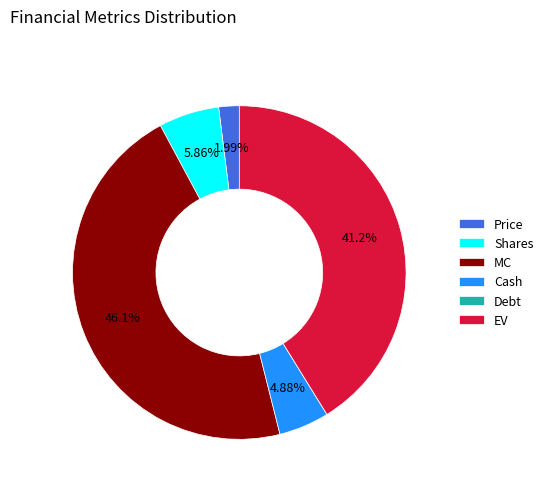

Is there a majority slice in this chart?

No